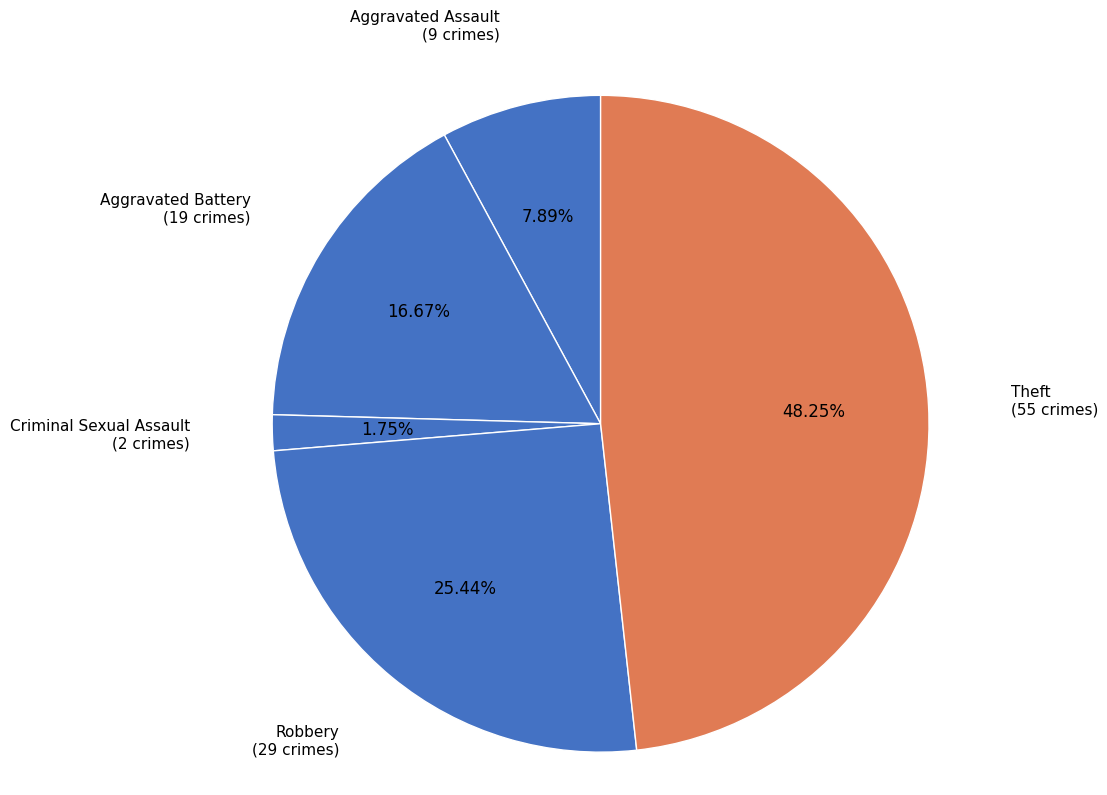

Approximately how many times larger is the value at Criminal Sexual Assault compared to Aggravated Assault?

0.2